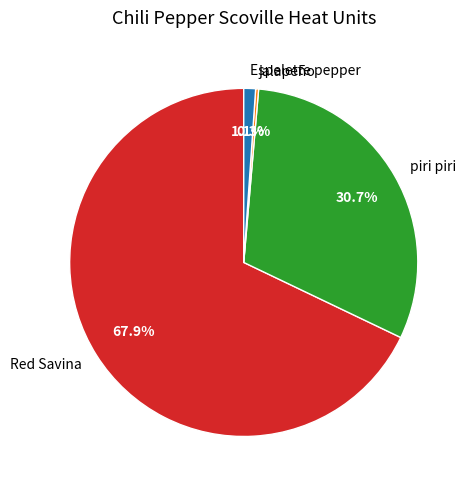

Which category has the biggest portion of the pie?

Red Savina